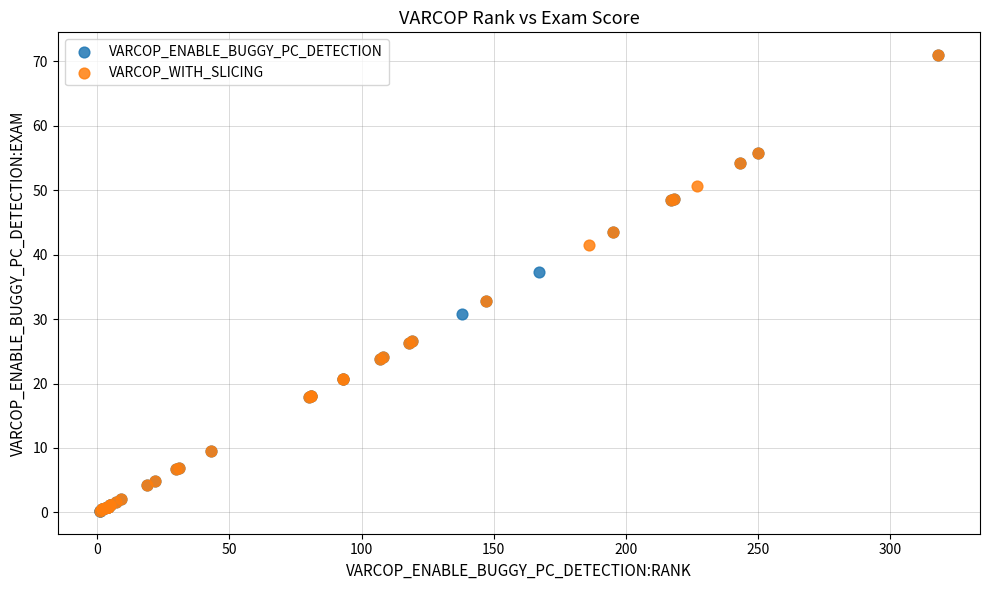

What are all the series names shown in the legend?

VARCOP_ENABLE_BUGGY_PC_DETECTION, VARCOP_WITH_SLICING